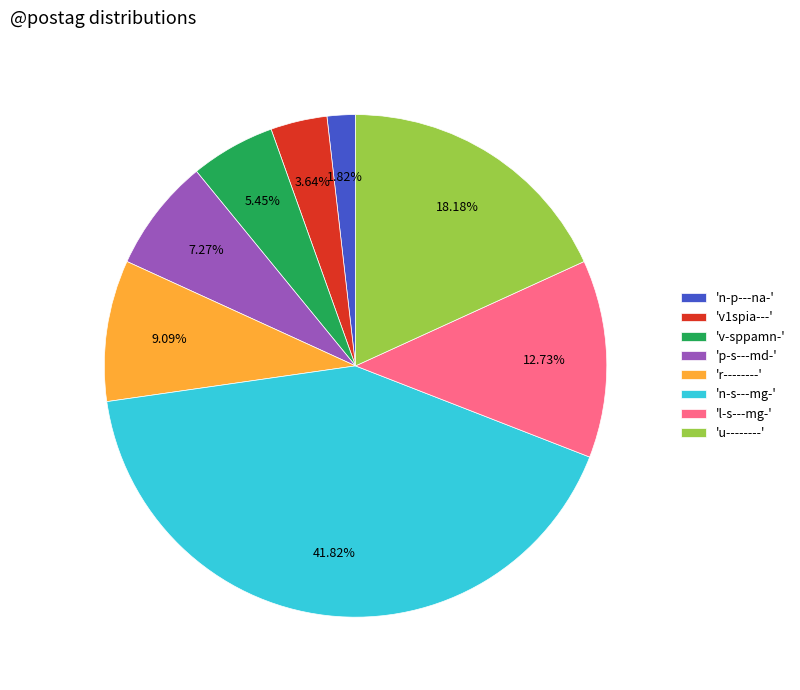

Which category has the biggest portion of the pie?

'n-s---mg-'